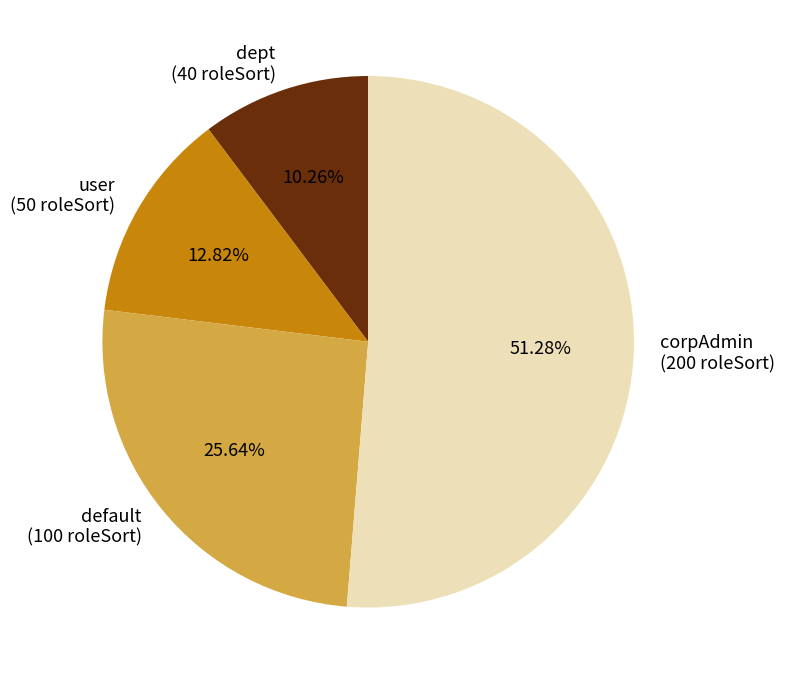

Between dept and corpAdmin, which is larger?

corpAdmin